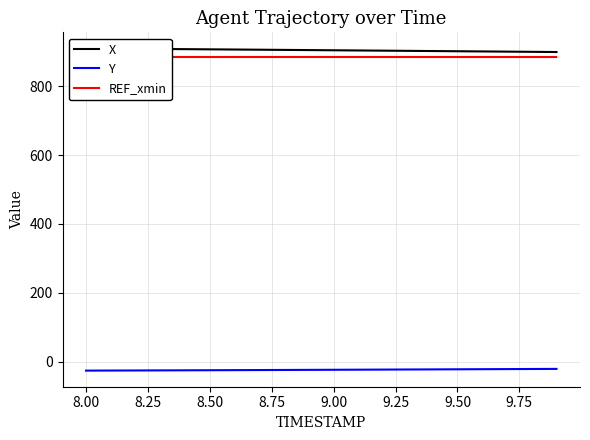

What is the minimum value shown in the chart?

-25.7